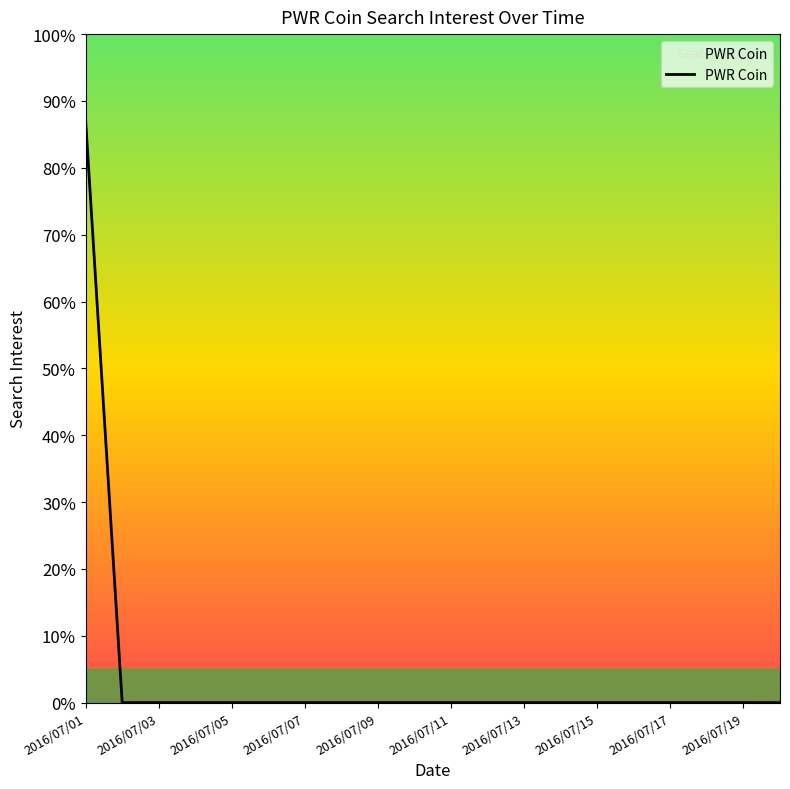

What is the maximum value shown in the chart?

87